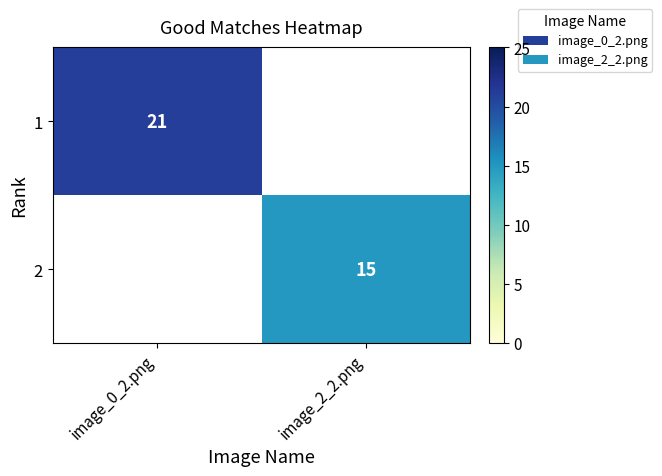

Is it true that 1 equals 35 at image_0_2.png?

False